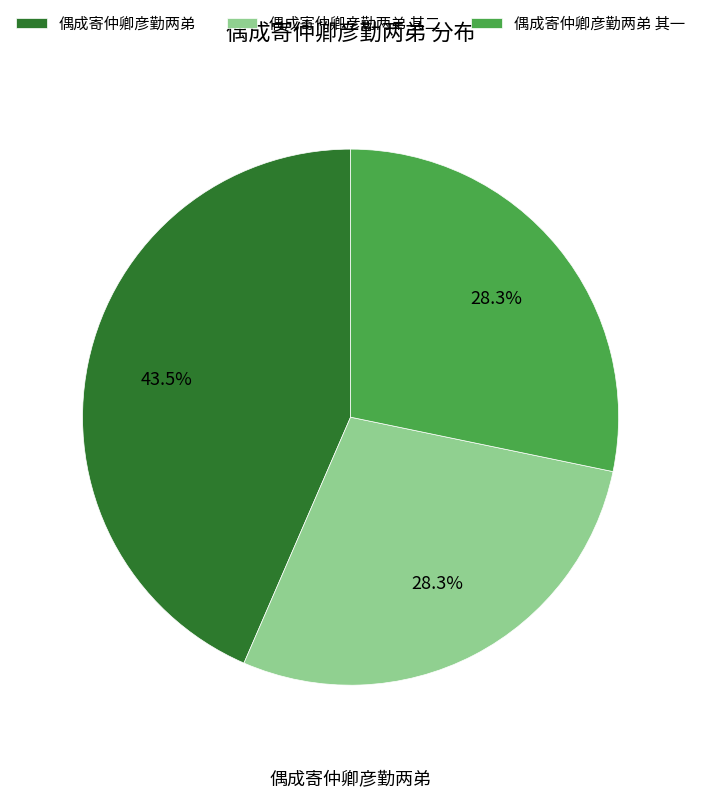

Which category has the biggest portion of the pie?

偶成寄仲卿彦勤两弟